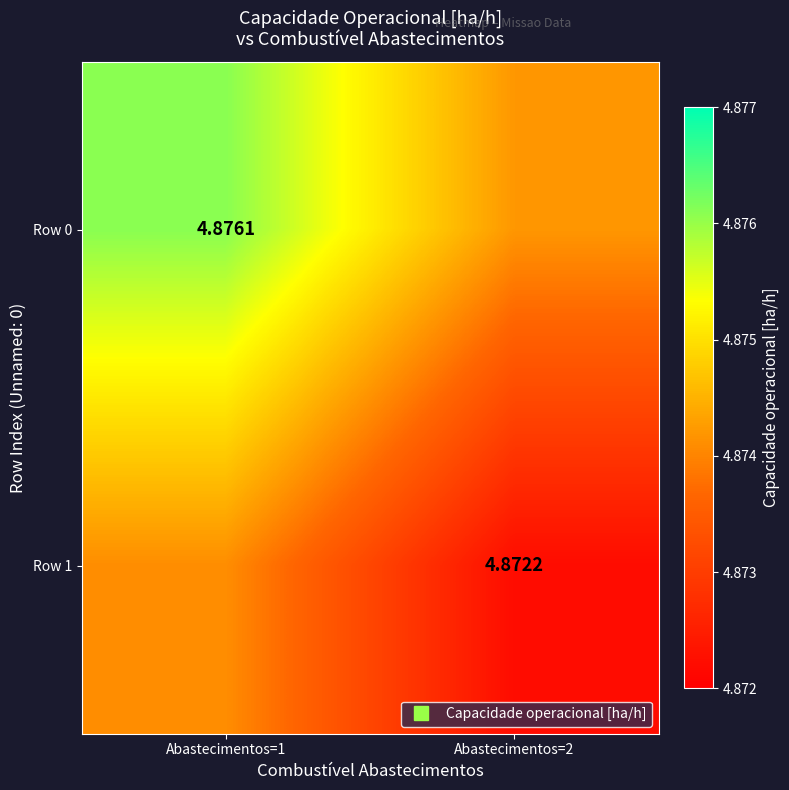

The Row 0 series shows 4.9 at Abastecimentos=1. True or false?

True